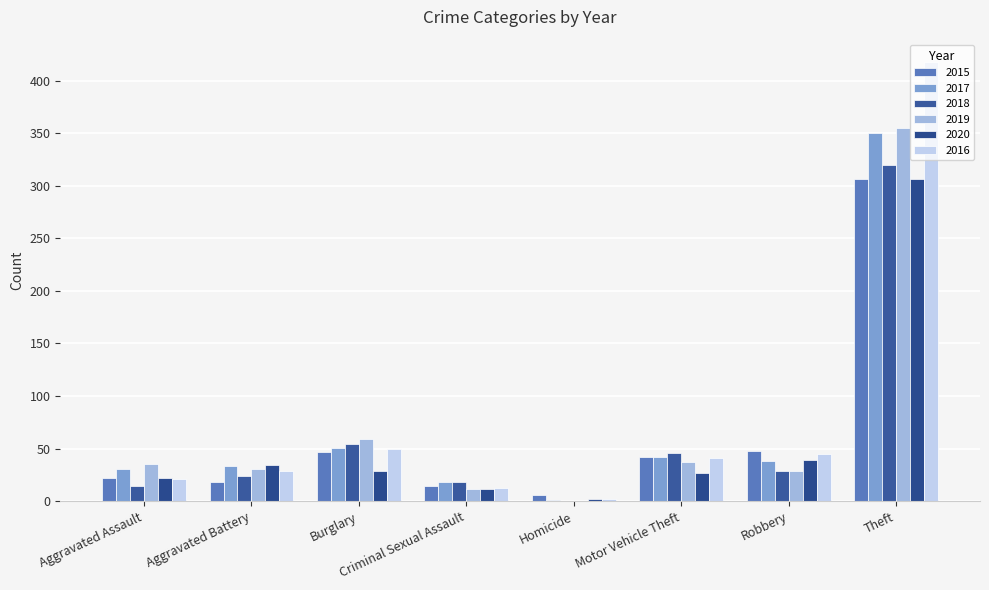

Reading right to left, extract all data points from this chart.

2015: 306	48	42	6	14	47	18	22
2017: 350	38	42	1	18	51	33	31
2018: 320	29	46	0	18	54	24	14
2019: 355	29	37	0	12	59	31	35
2020: 306	39	27	2	12	29	34	22
2016: 418	45	41	2	13	50	29	21